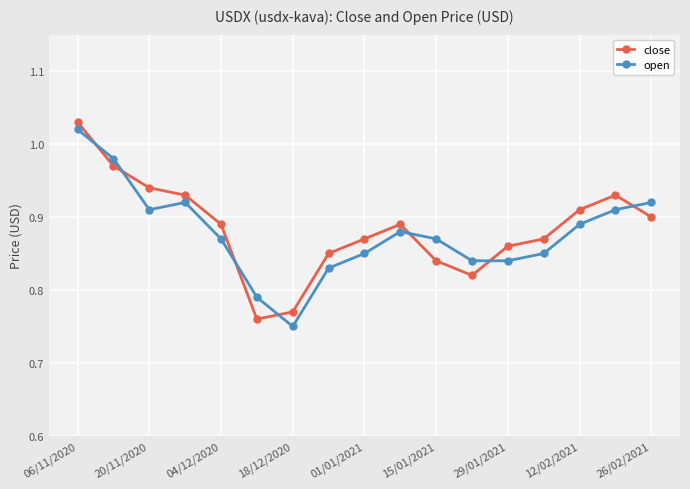

Rank the series by their maximum value, from lowest to highest.

open, close